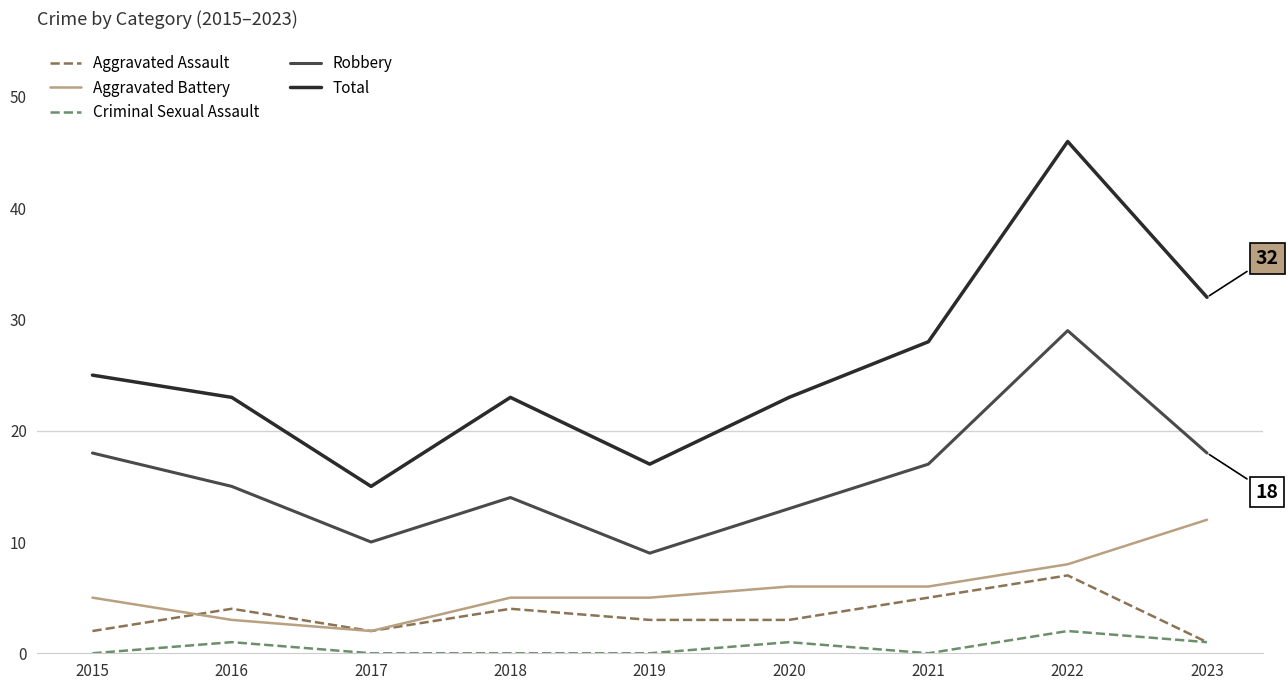

Which series has the largest total across all categories?

Total